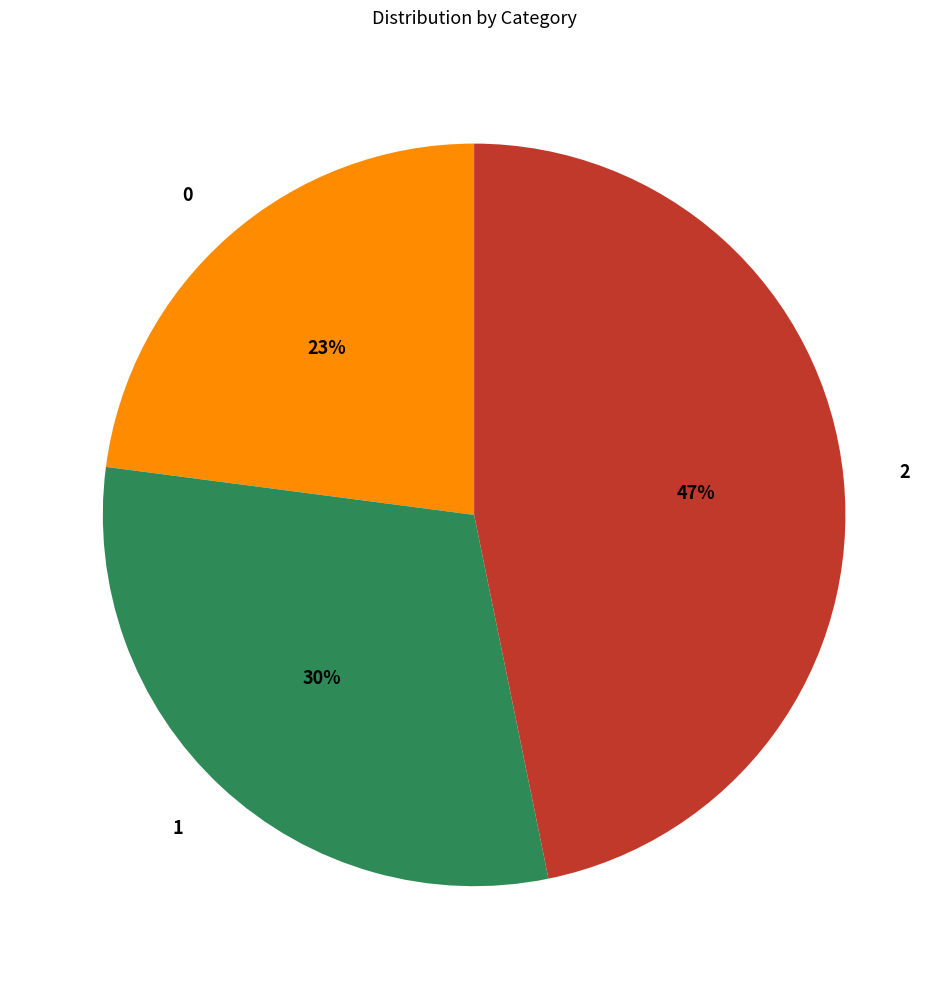

To the nearest percent, what percentage of the pie is 2?

47%